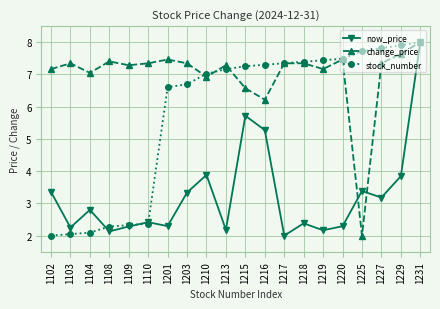

What is the maximum value for stock_number?

8.0